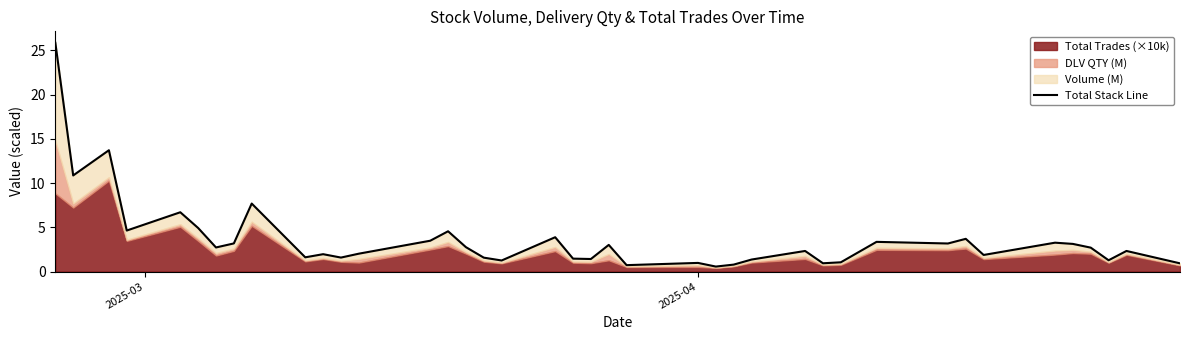

How many lines are shown in the chart?

1